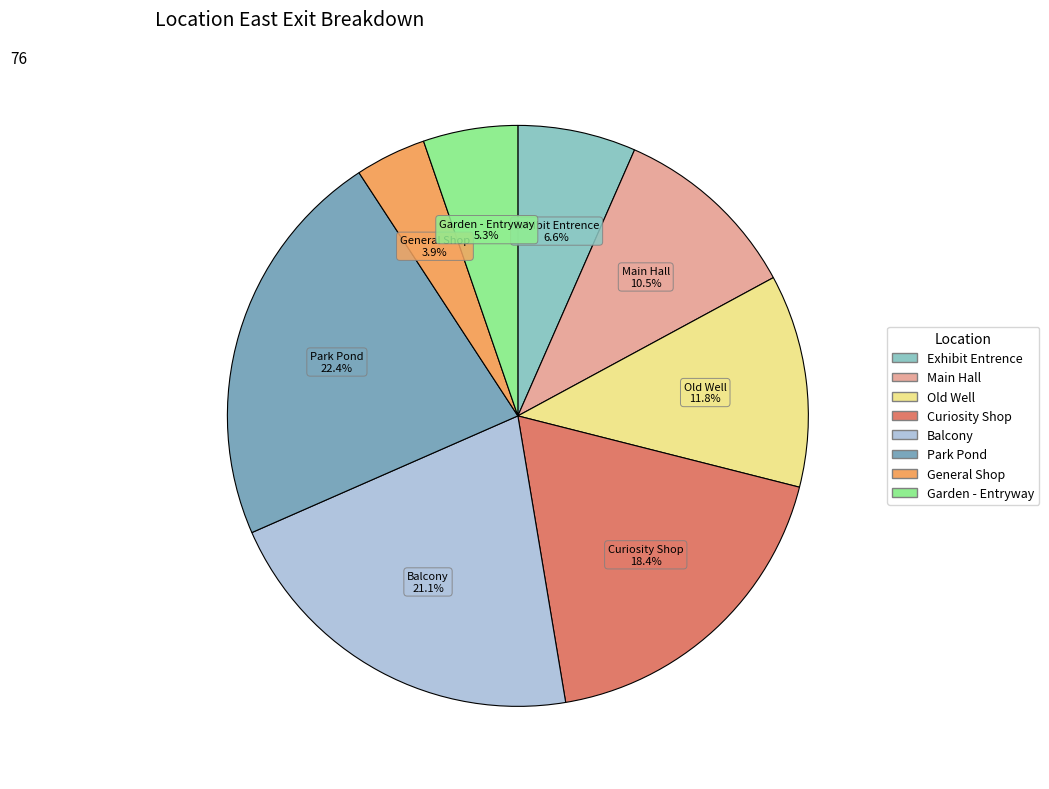

Does Old Well represent more than half of the total?

No